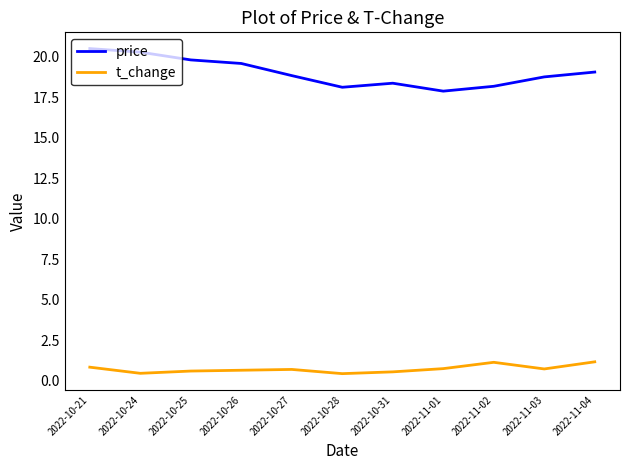

What position from the left is 2022-11-02?

9